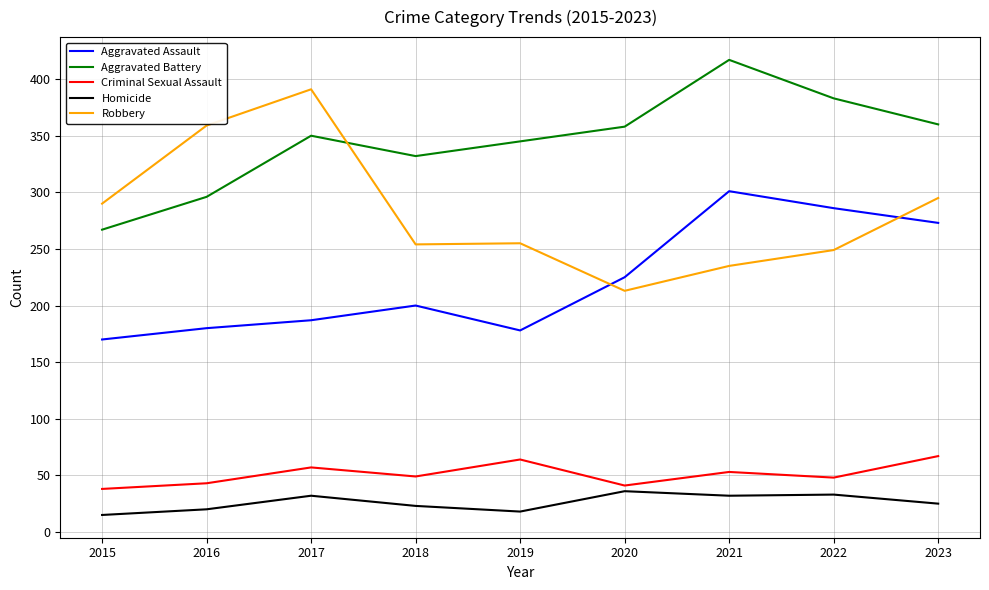

What is the maximum value for Criminal Sexual Assault?

67